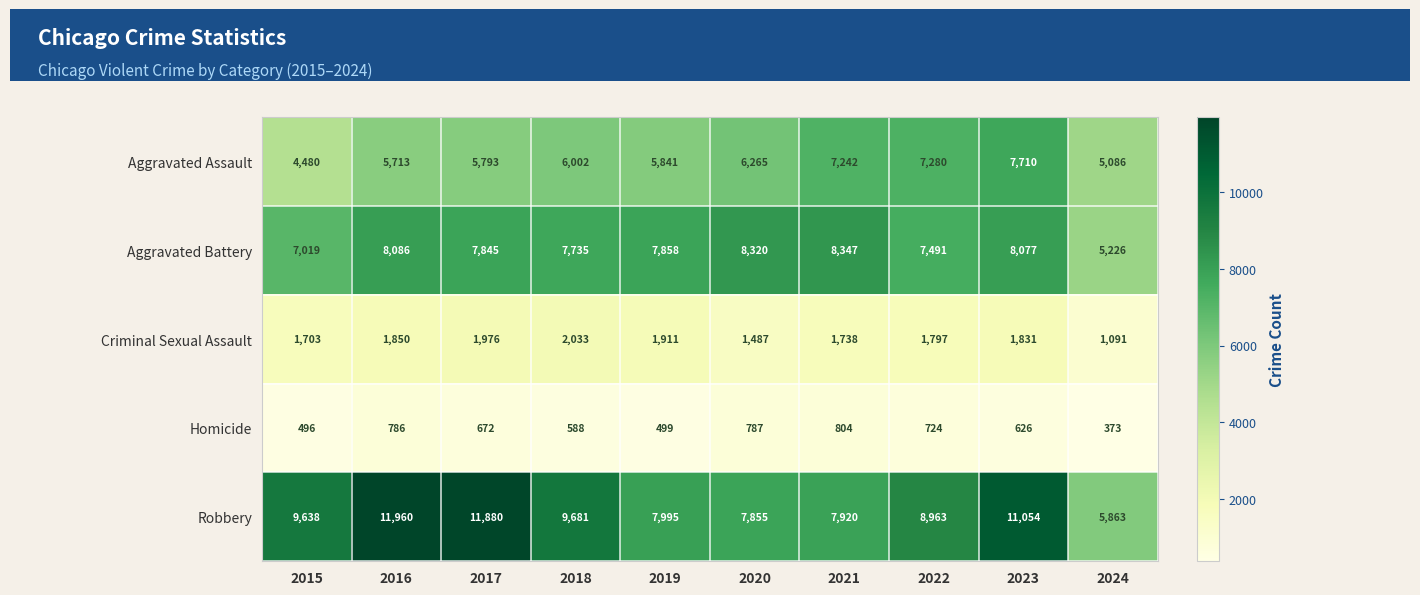

At how many categories does at least one series exceed 3994?

10